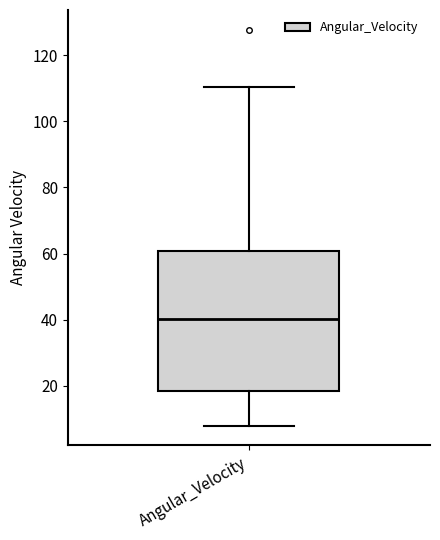

Where is the upper edge of the box for Angular_Velocity on the y-axis? The values are not printed on the chart, so give them approximately, as read against the axis.

60